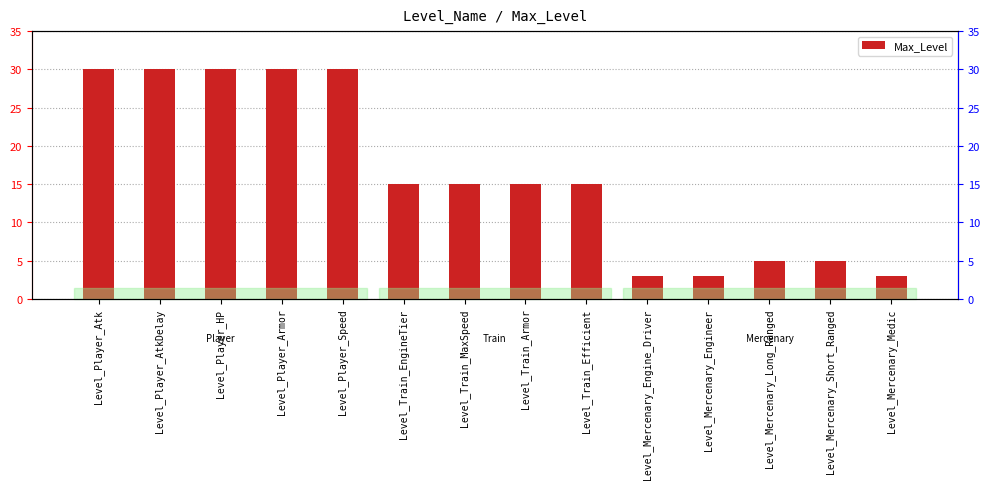

What position from the right is Level_Mercenary_Long_Ranged?

3